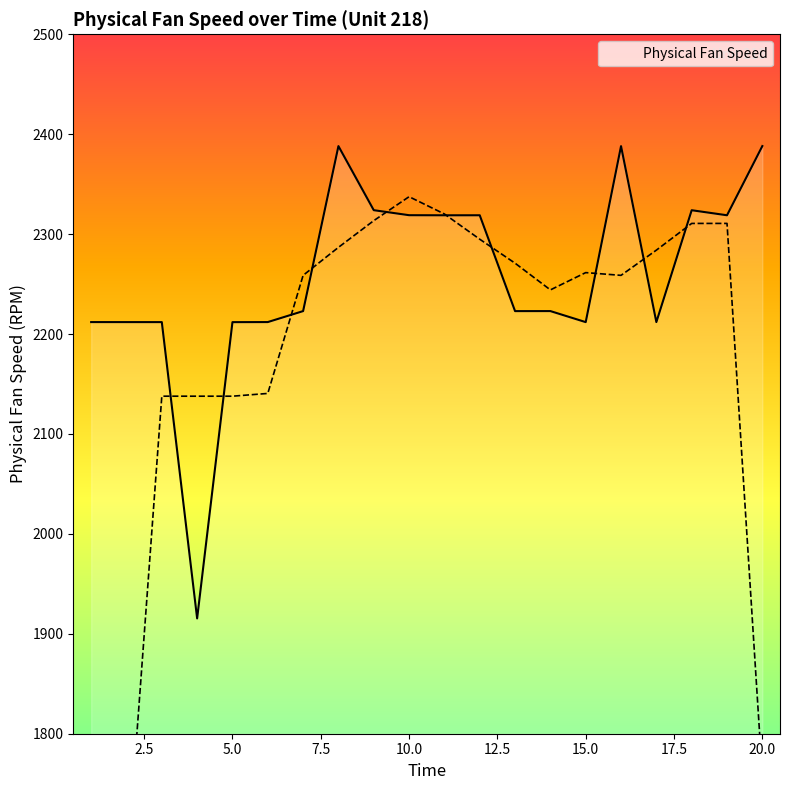

List the labels in order of value, smallest first.

4, 5, 15, 3, 2, 1, 17, 6, 13, 7, 14, 11, 12, 19, 10, 18, 9, 16, 8, 20